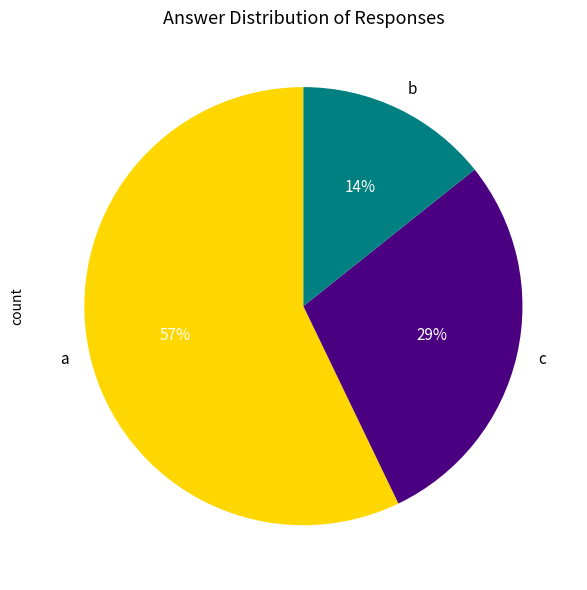

Is it true that b is 20% of the pie?

False